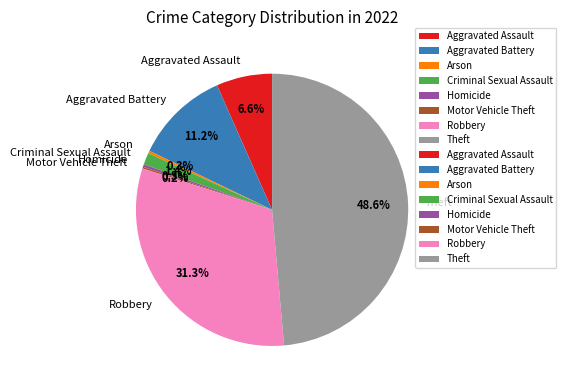

Which has a higher value, Aggravated Assault or Criminal Sexual Assault?

Aggravated Assault